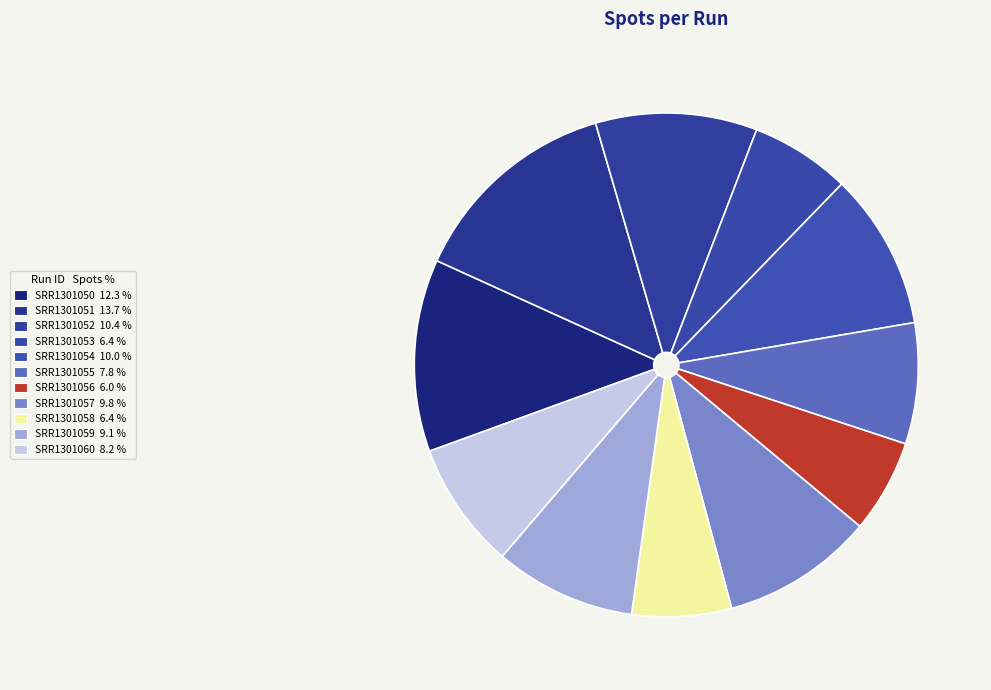

How many slices are in this pie chart?

11